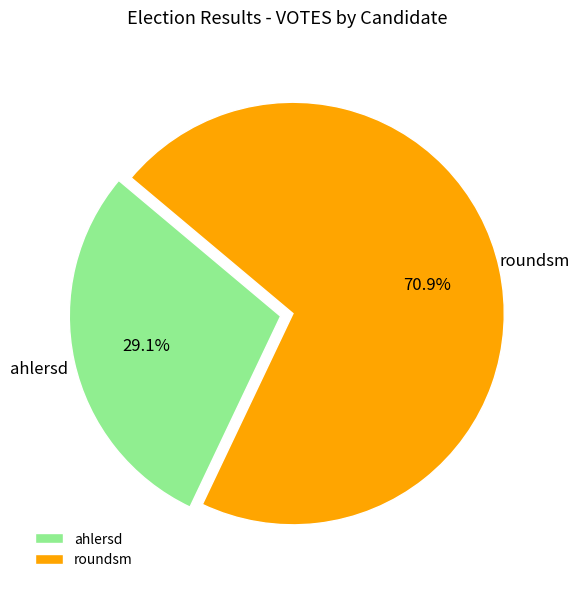

What is the largest slice in the pie chart?

roundsm